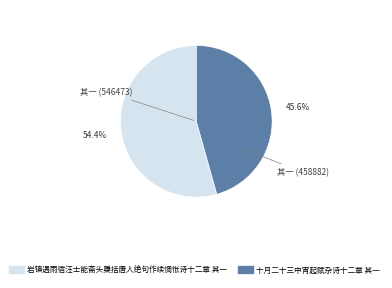

What percentage is the 岩镇遇雨宿汪士能斋头檃括唐人绝句作续惆怅诗十二章 其一 slice, to the nearest percent?

54%